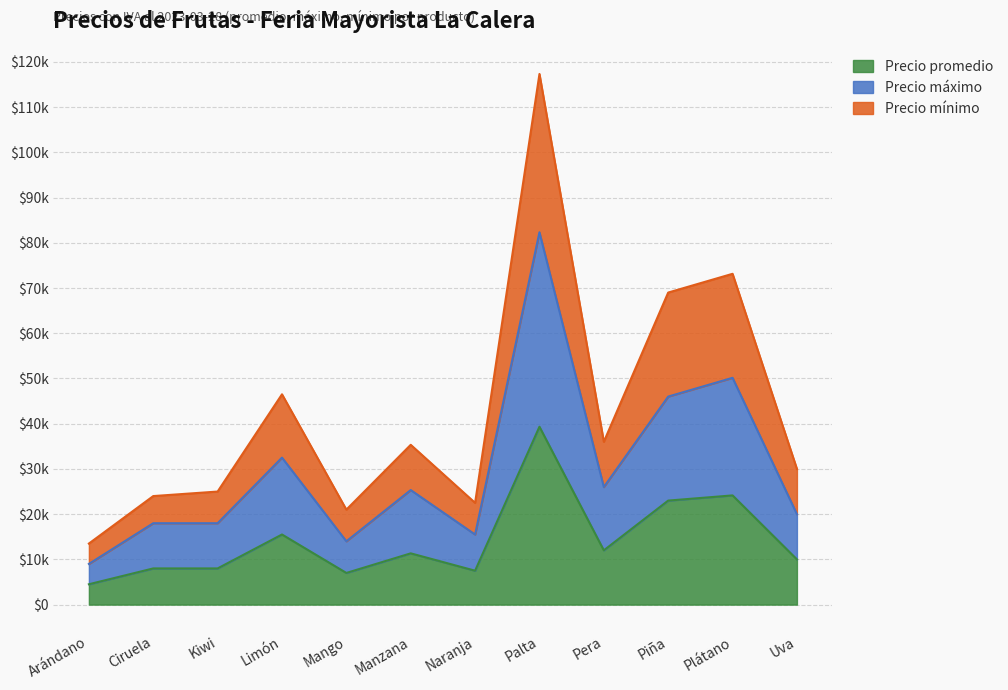

Is it true that Precio máximo equals 18000 at Ciruela?

True